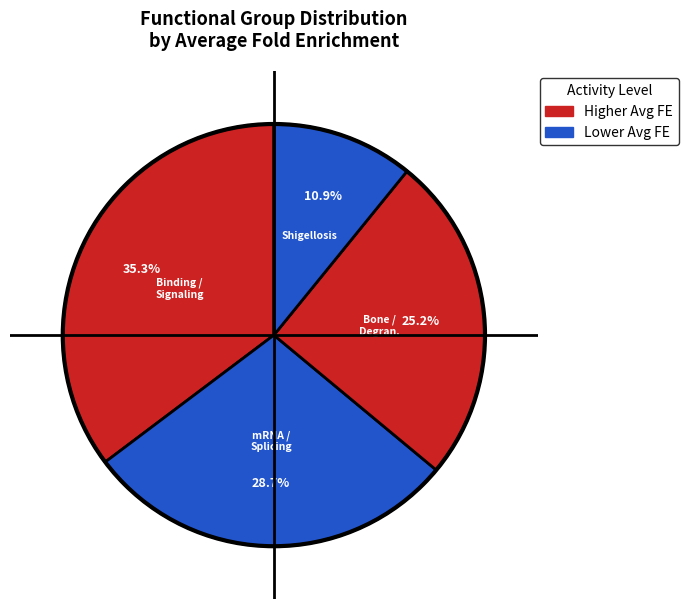

How many segments does this pie chart have?

4